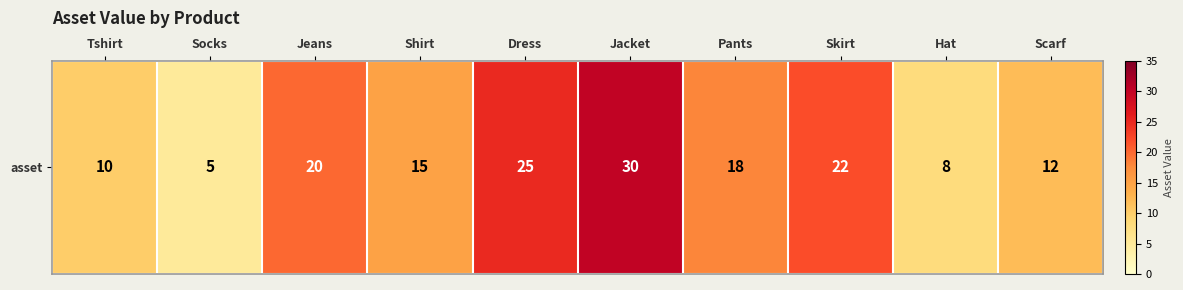

List the labels in order of value, largest first.

Jacket, Dress, Skirt, Jeans, Pants, Shirt, Scarf, Tshirt, Hat, Socks